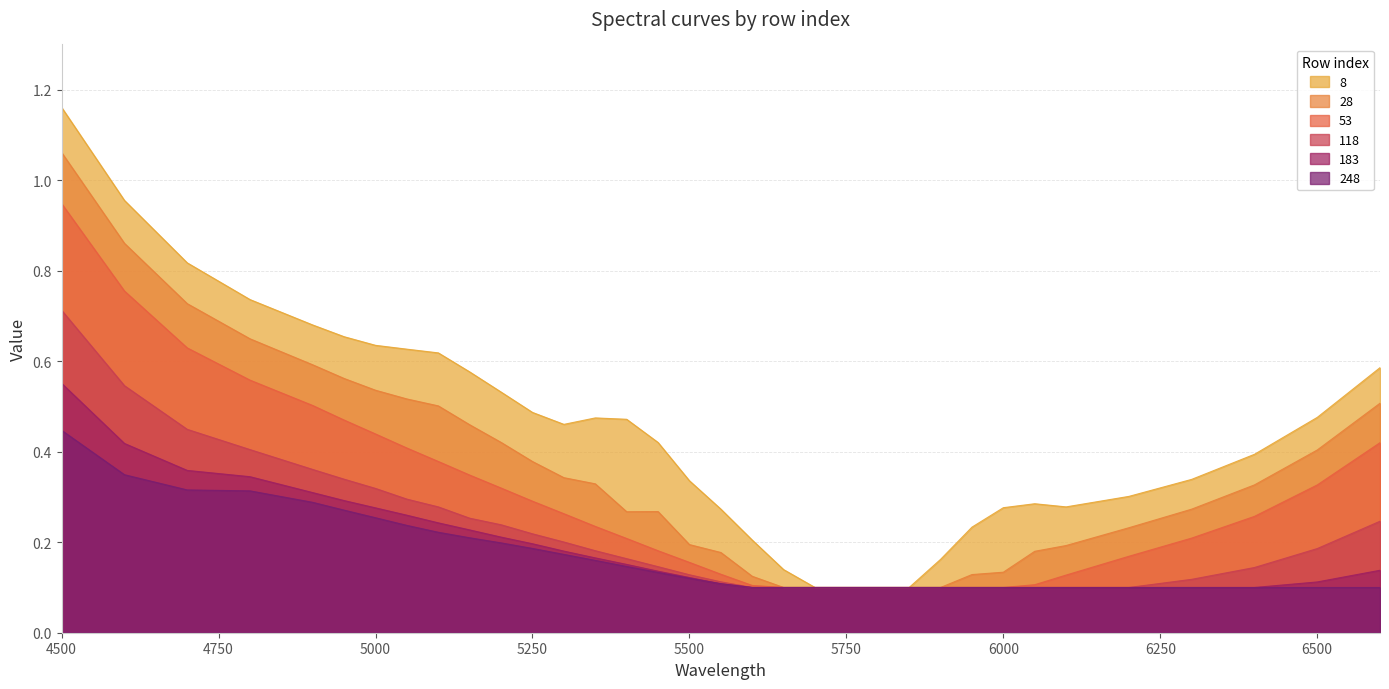

Count the number of data series in this chart.

6